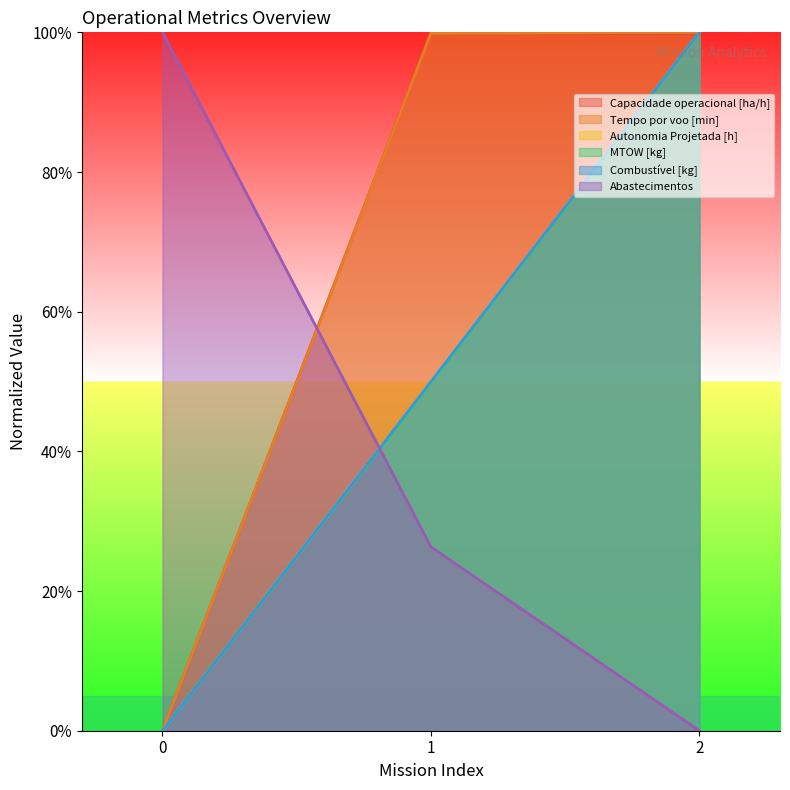

Which series has the largest range (max minus min)?

Capacidade operacional [ha/h]